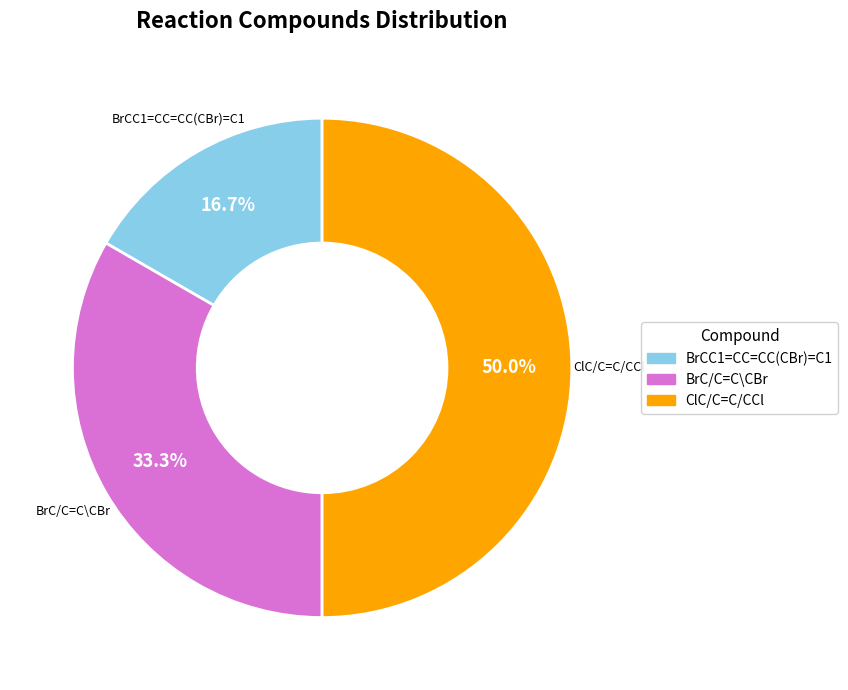

True or false: ClC/C=C/CCl accounts for 41% of the total.

False